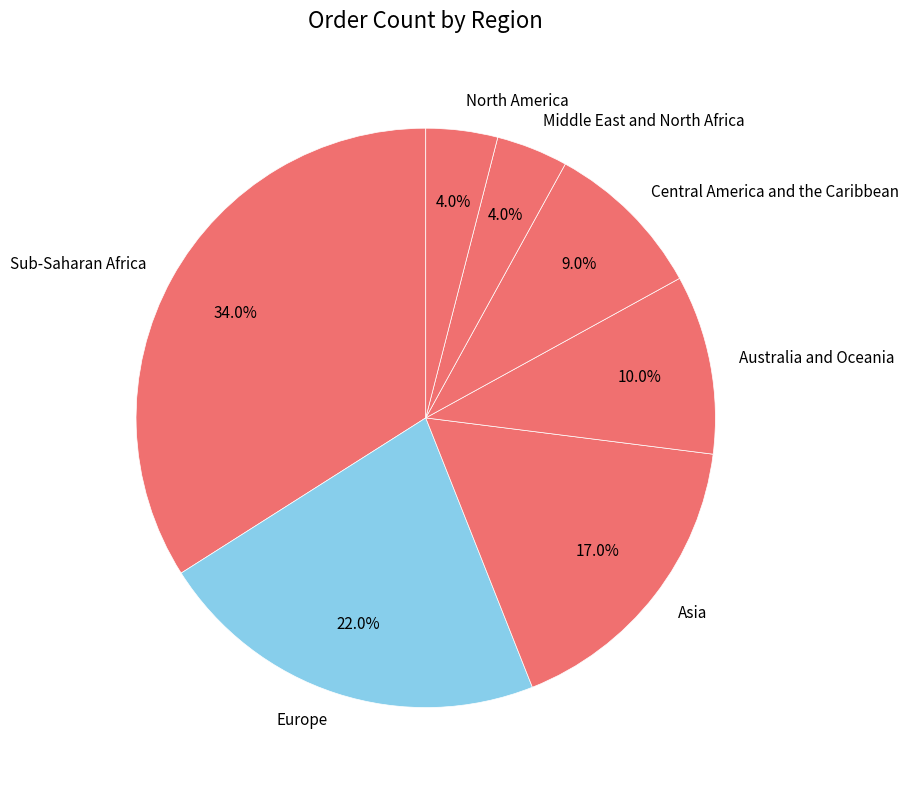

Does North America account for over 50% of the chart?

No